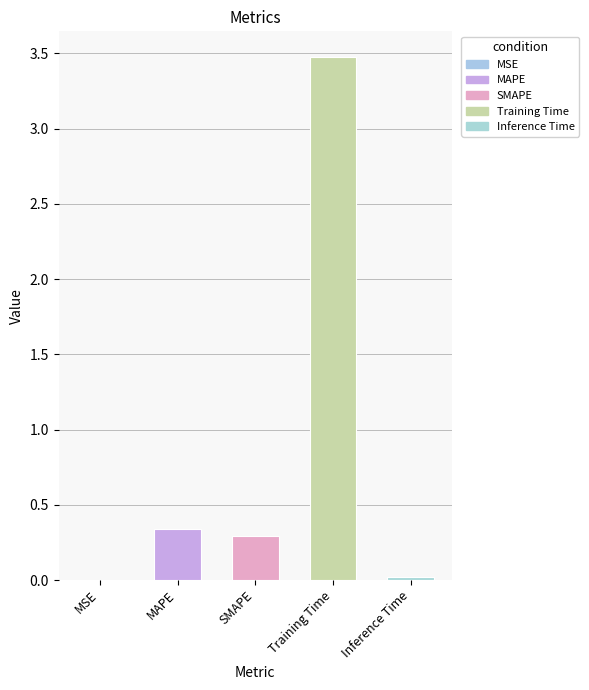

The chart shows a value of 0.0 at MSE. True or false?

True